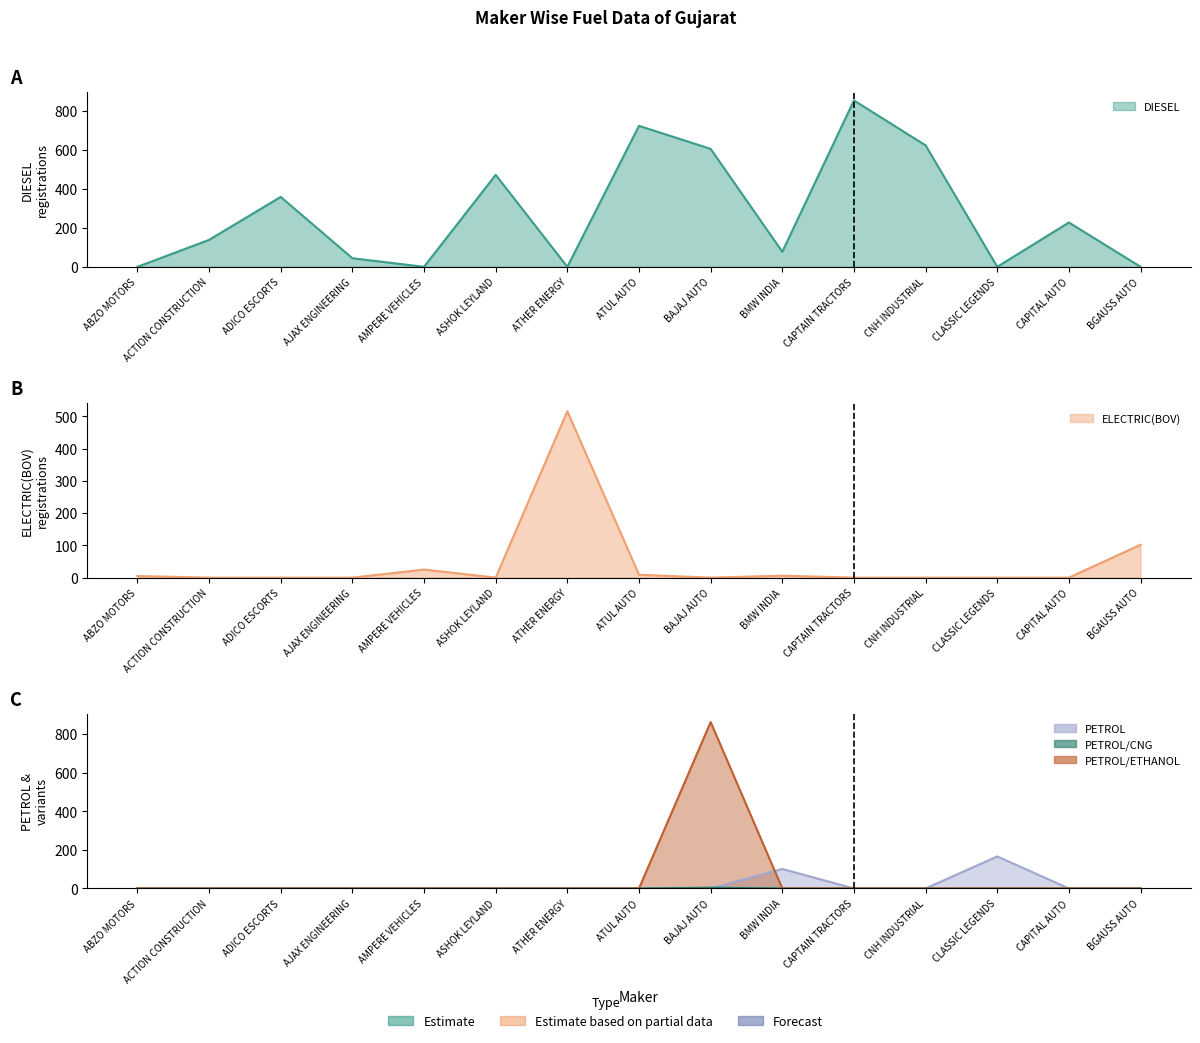

How many data points does each series have?

15